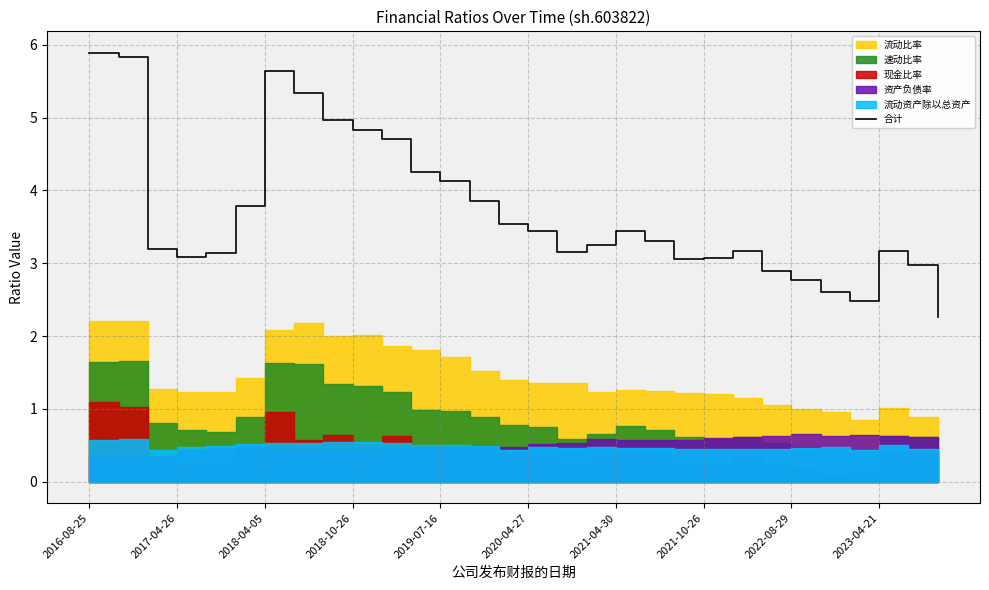

What is the value of the 7th point from the left?

5.6